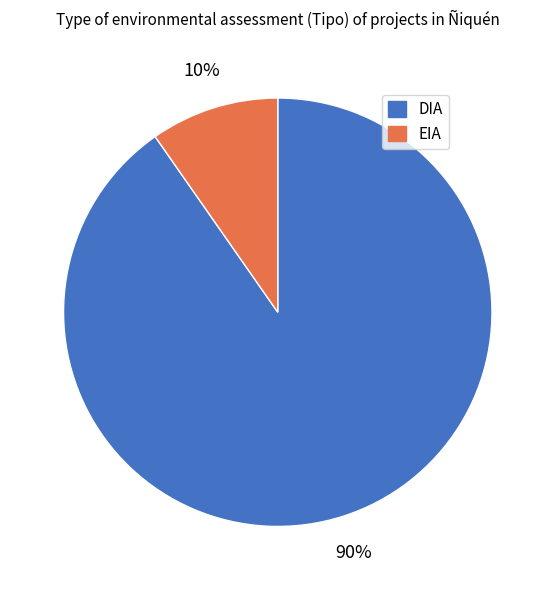

Is there a majority slice in this chart?

Yes